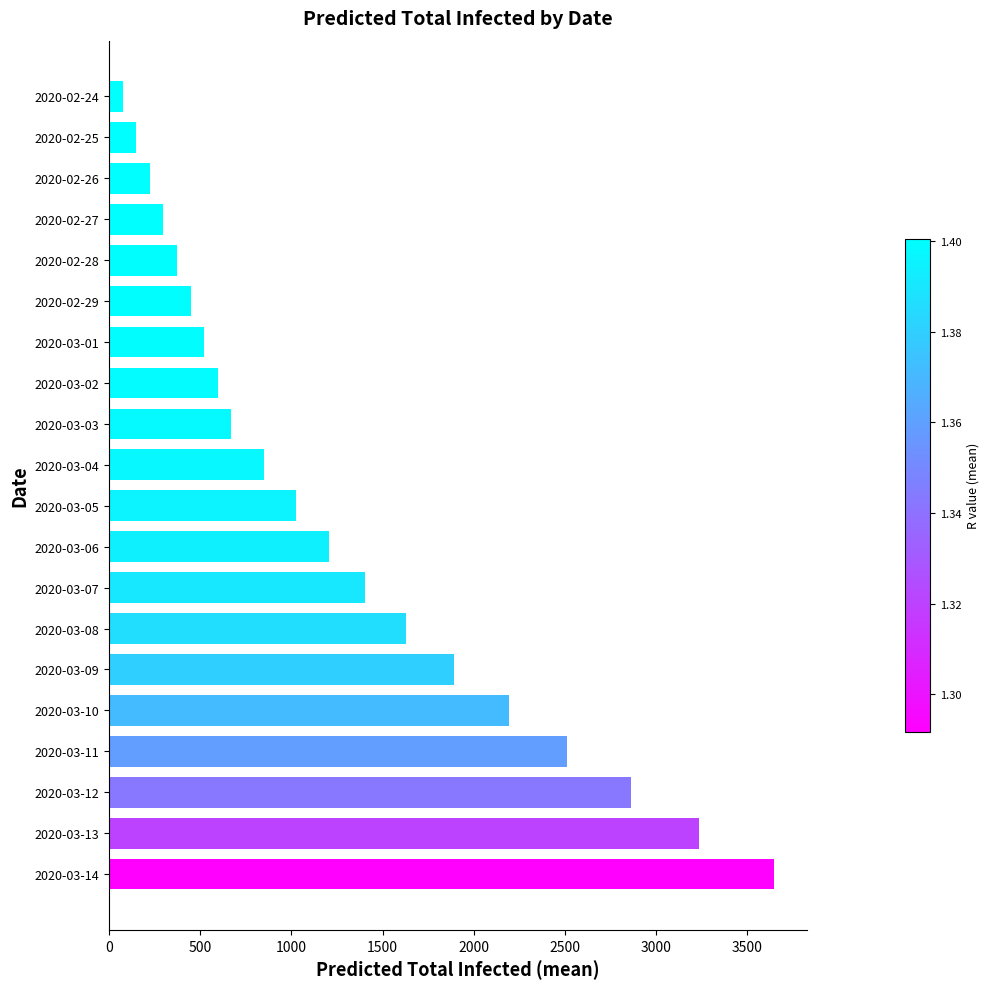

What is the maximum value shown in the chart?

3644